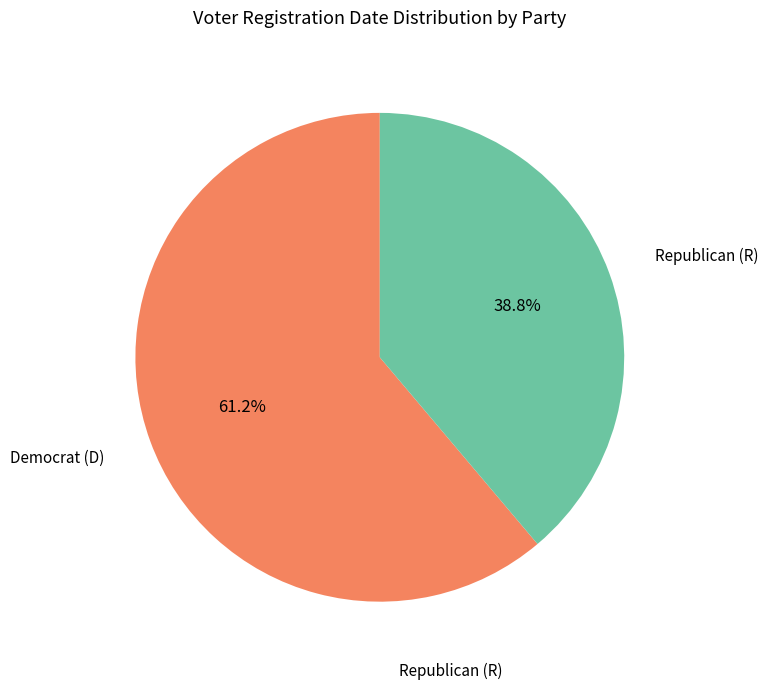

Is there any slice that represents more than half of the pie?

Yes